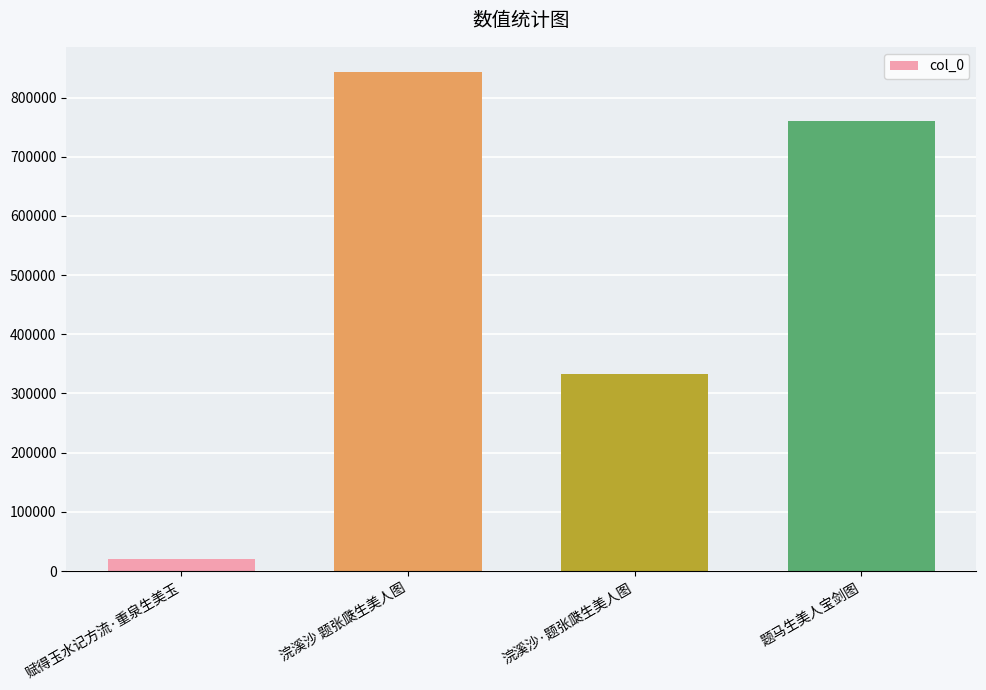

True or false: the data shows 19814 at 赋得玉水记方流·重泉生美玉.

True